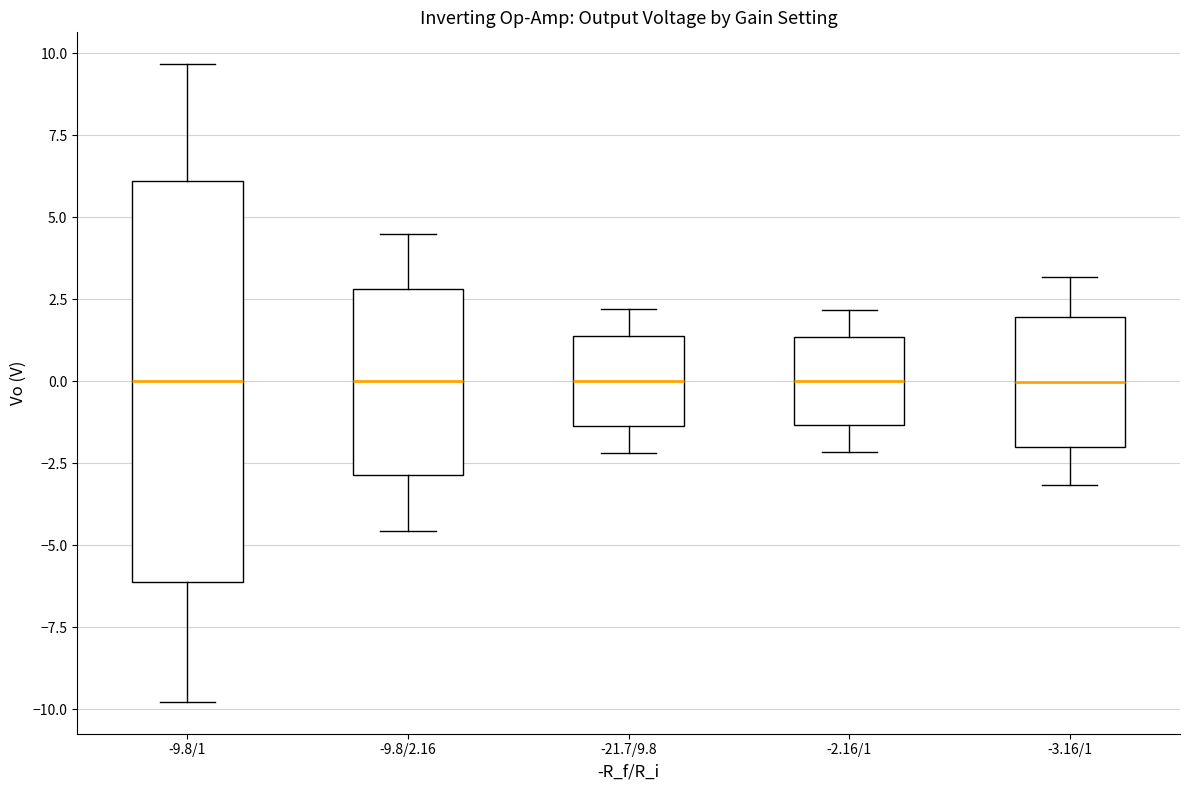

Reading left to right, read every box against the y-axis: the position of its median line, the range the box covers, and the ends of its whiskers. The values are not printed on the chart, so give them approximately, as read against the axis.

-9.8/1: median 0.0, box -6.0 to 6.0, whiskers -10.0 to 9.5
-9.8/2.16: median 0.0, box -3.0 to 3.0, whiskers -4.5 to 4.5
-21.7/9.8: median 0.0, box -1.5 to 1.5, whiskers -2.0 to 2.0
-2.16/1: median 0.0, box -1.5 to 1.5, whiskers -2.0 to 2.0
-3.16/1: median 0.0, box -2.0 to 2.0, whiskers -3.0 to 3.0